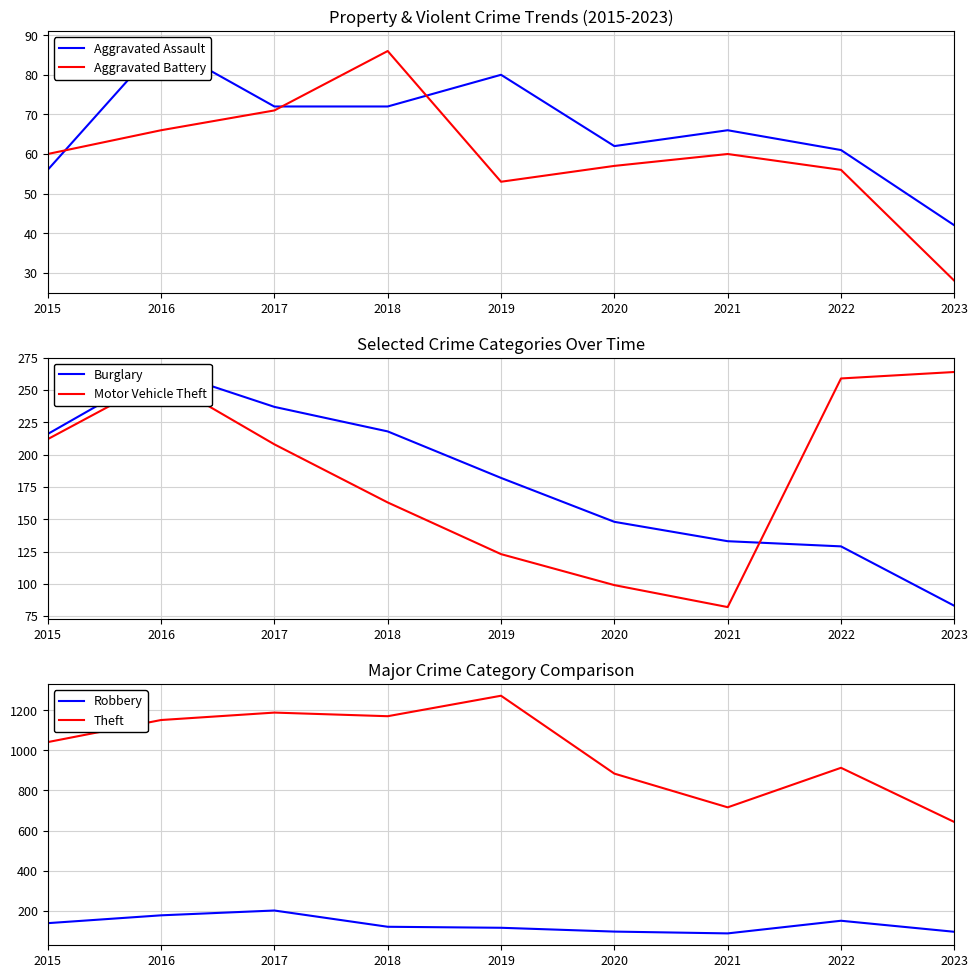

What is the total value across all series at 2020?

1347